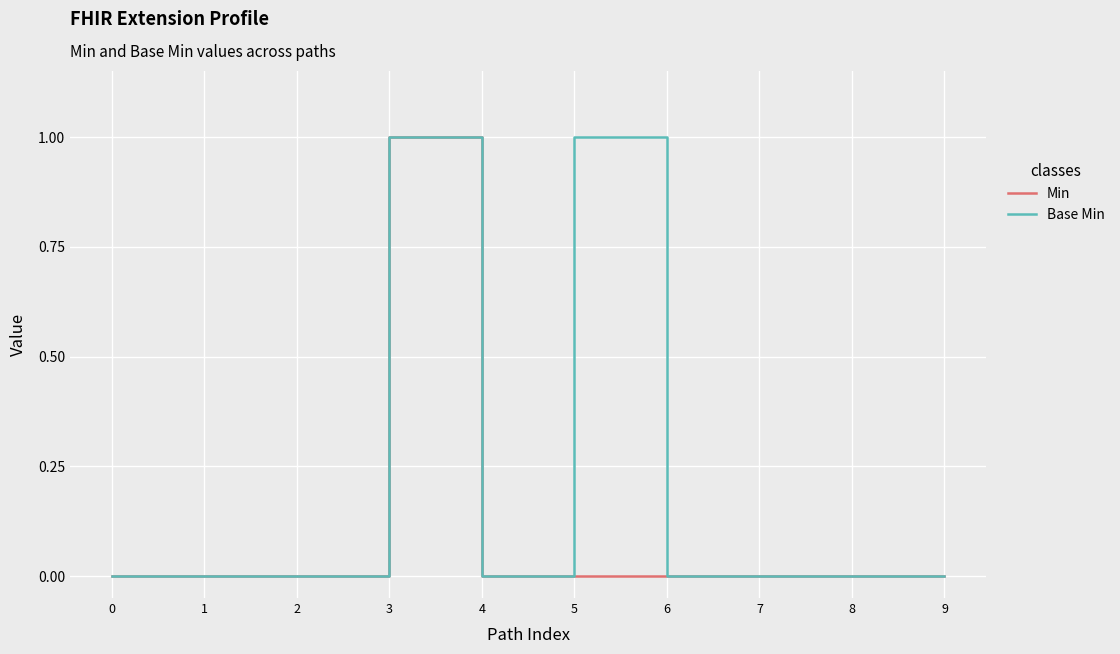

True or false: Min has a value of 0 at 5.

True